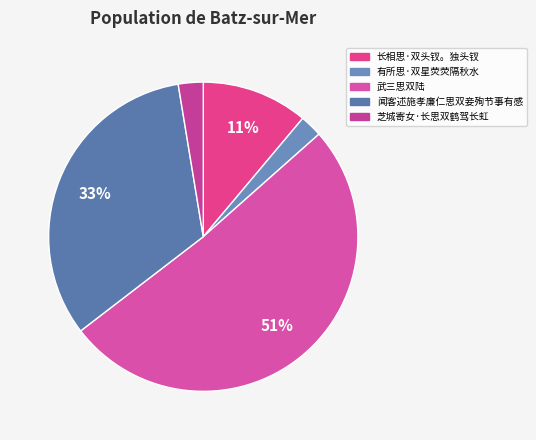

What is the total percentage of 闻客述施孝廉仁思双妾殉节事有感 and 有所思·双星荧荧隔秋水?

35.2%